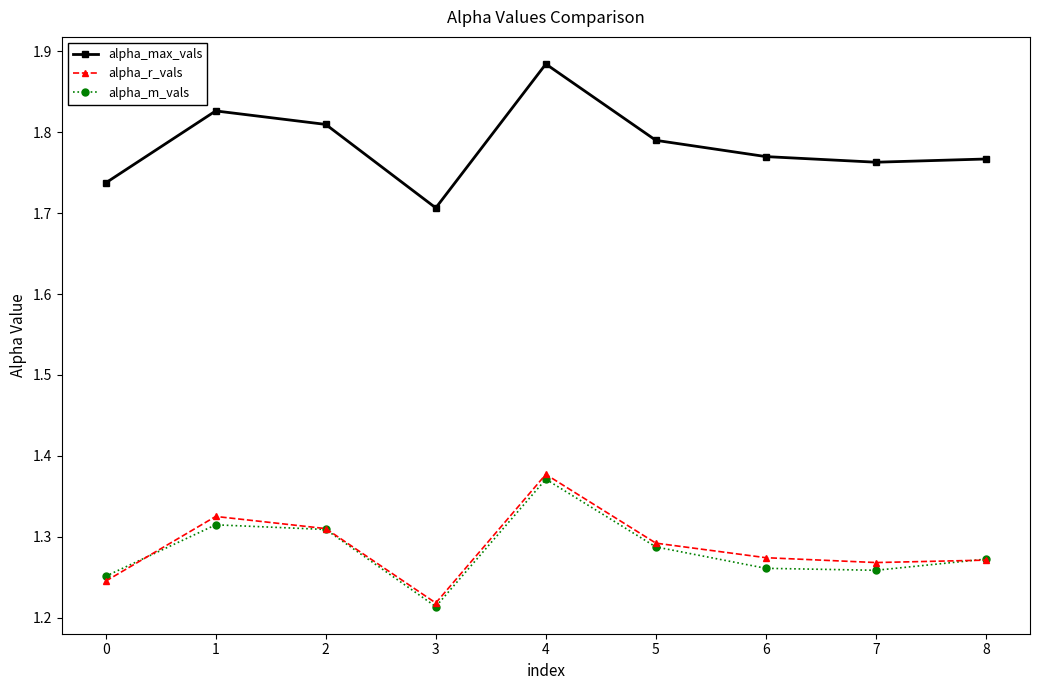

True or false: alpha_max_vals has more than 0 points higher than both neighbors.

True